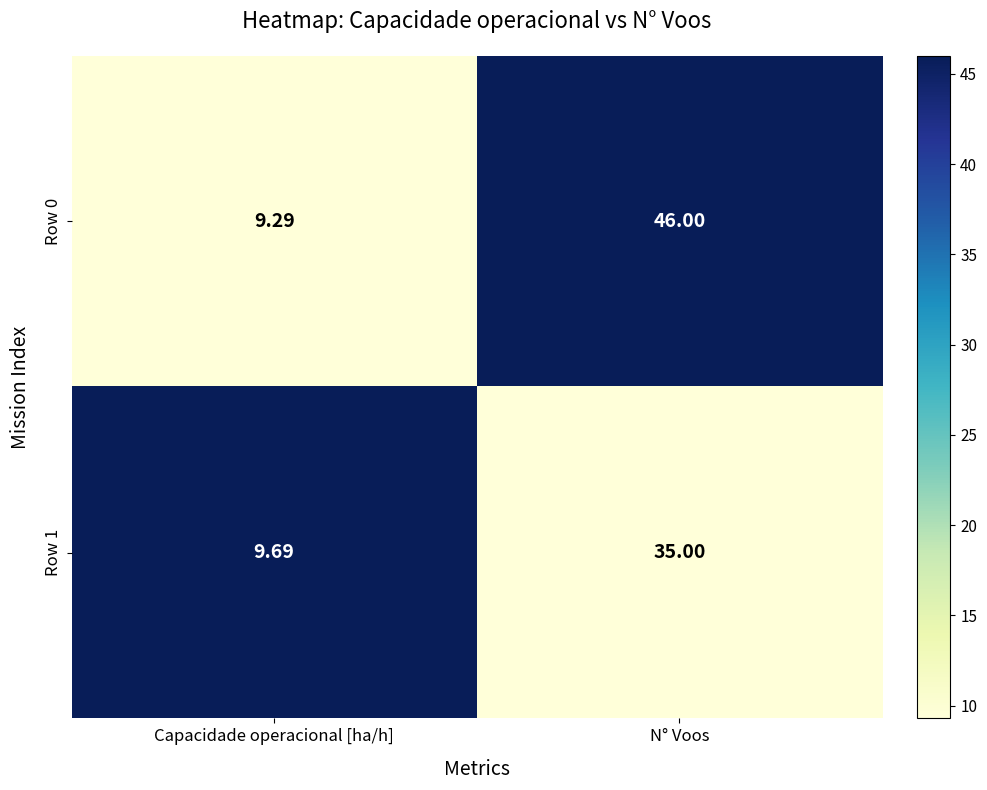

At which category is the sum across all series the highest?

N° Voos